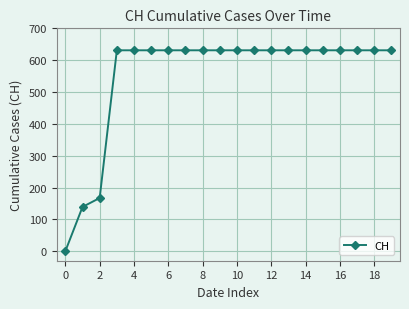

How many lines are shown in the chart?

1